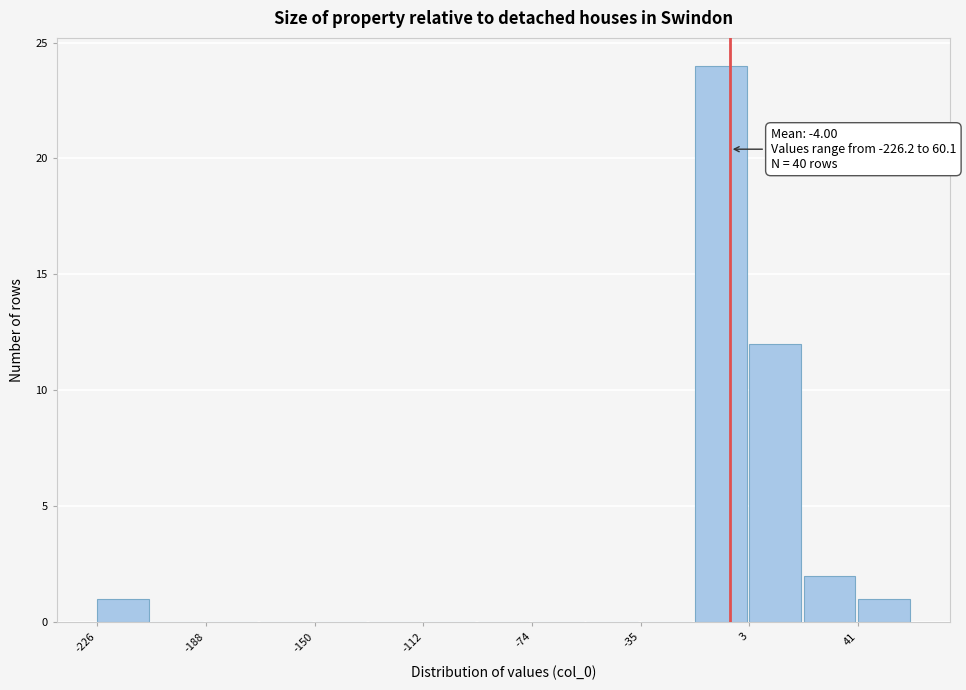

Read against the x-axis, roughly where is the centre of the tallest bar?

-5